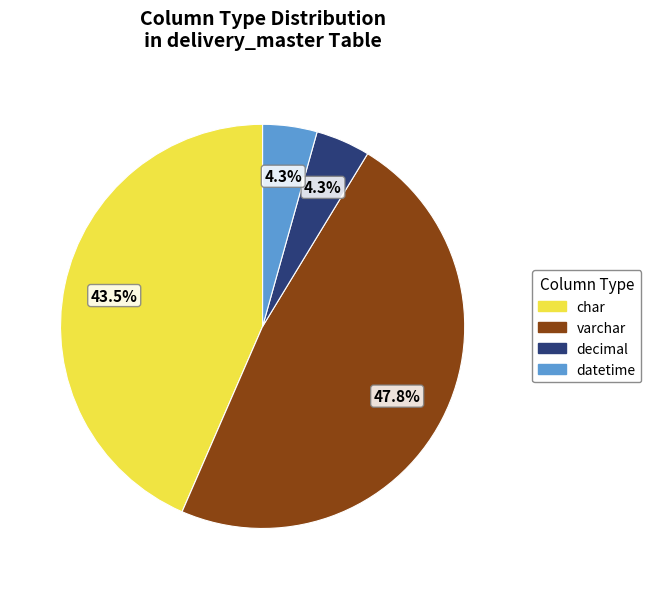

Does char represent more than half of the total?

No